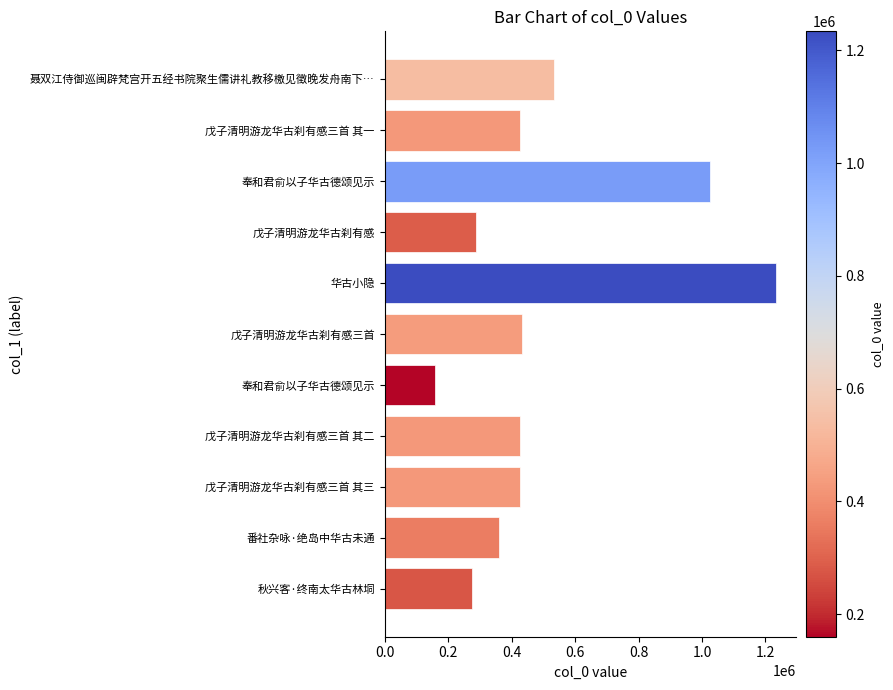

What is the minimum value shown in the chart?

159951